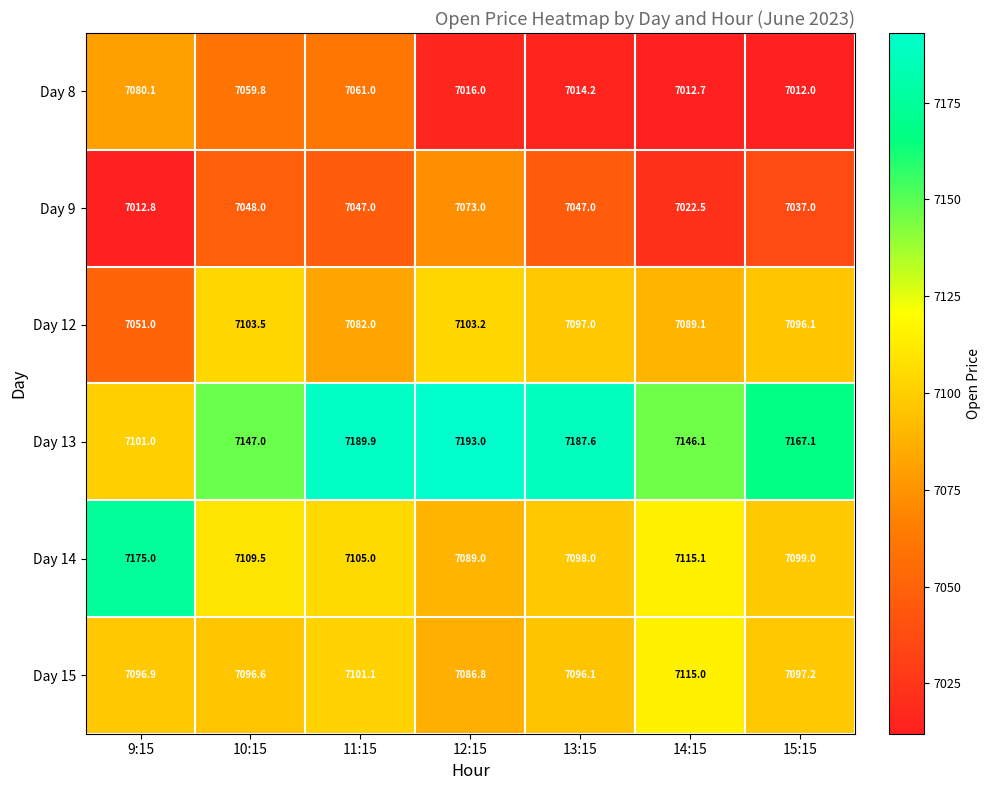

How many data points in Day 15 are less than 7096?

1